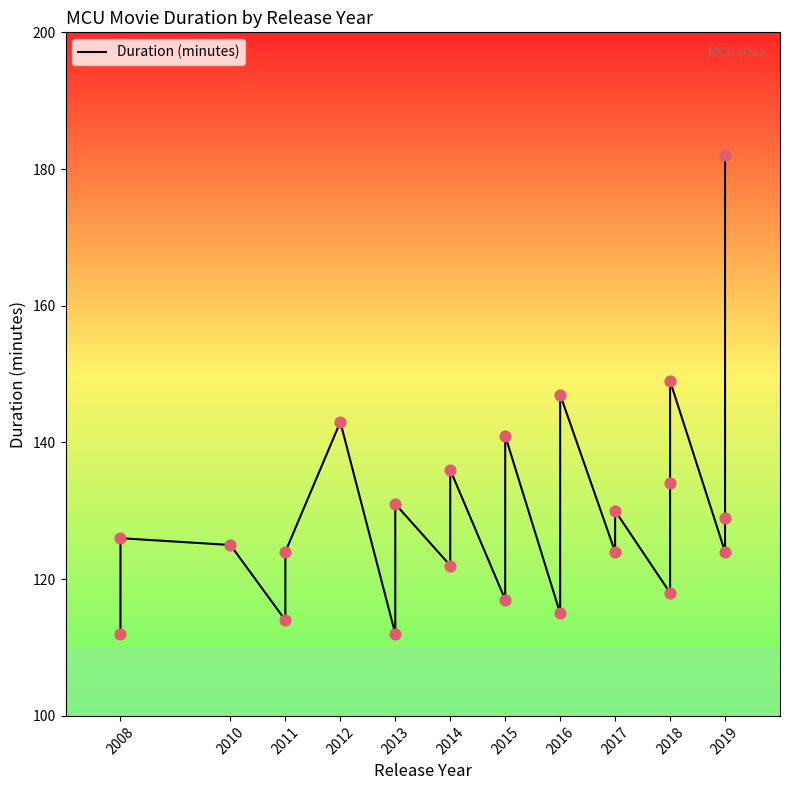

Which has a higher value, 2019 or 2018?

2018